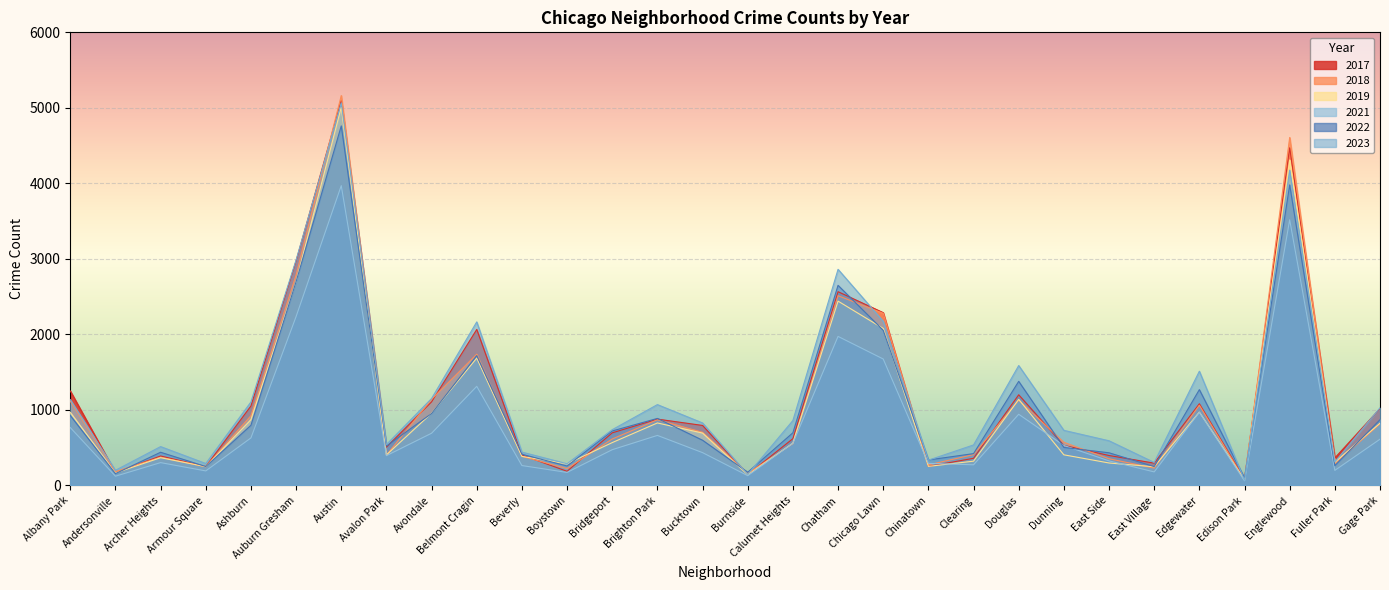

Which series has the widest spread of values?

2018